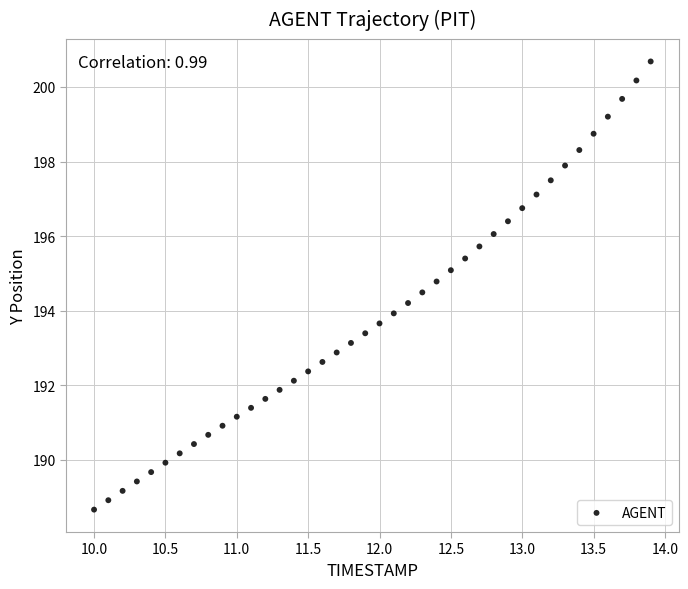

What is the range of X values (max minus min)?

3.9